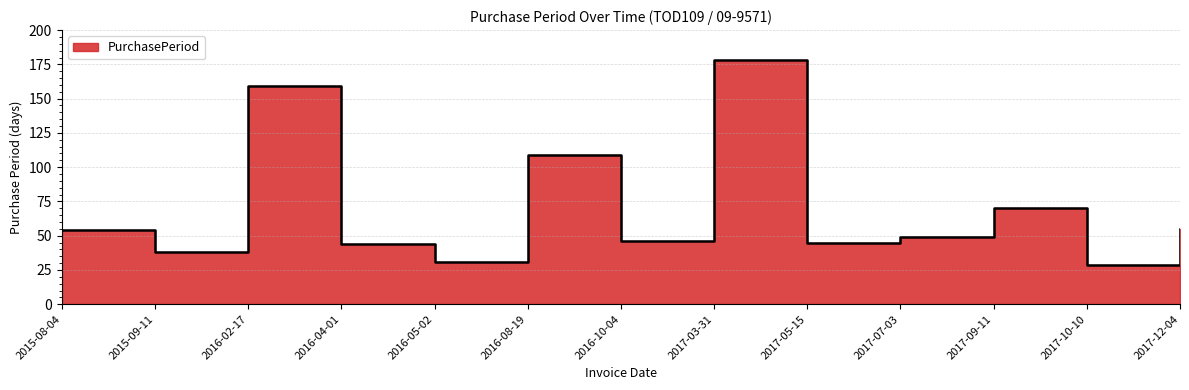

Where is the first local minimum?

2015-09-11